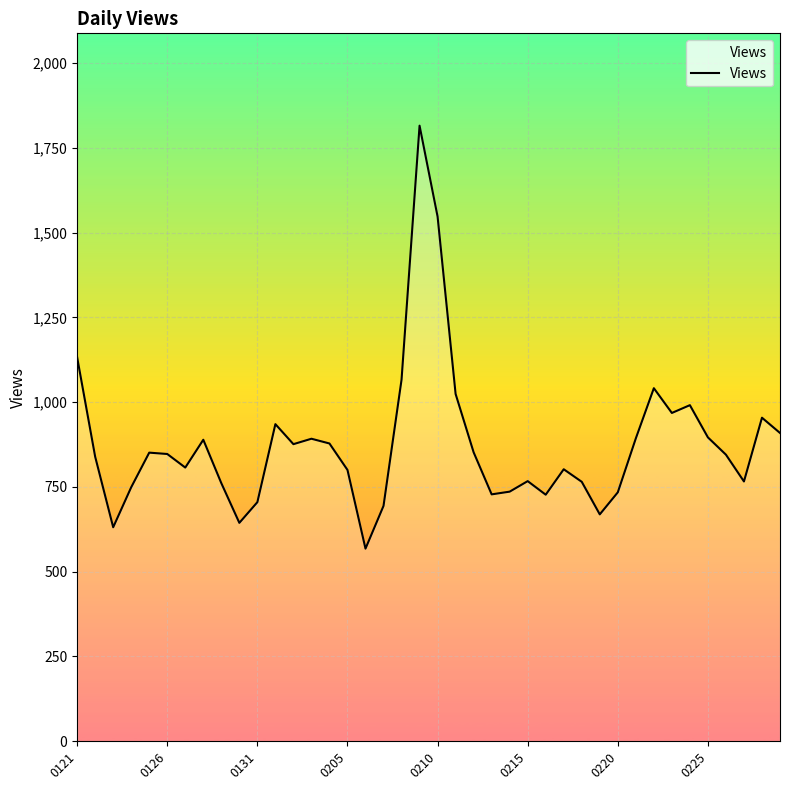

What is the smallest value displayed?

568